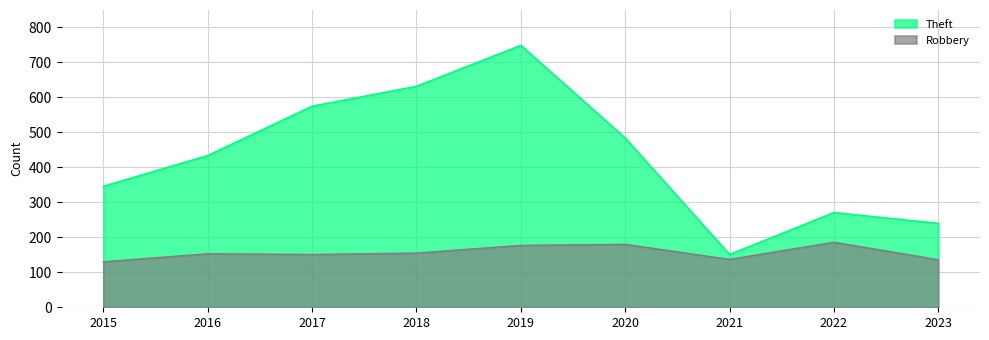

Which series has the largest total across all categories?

Theft